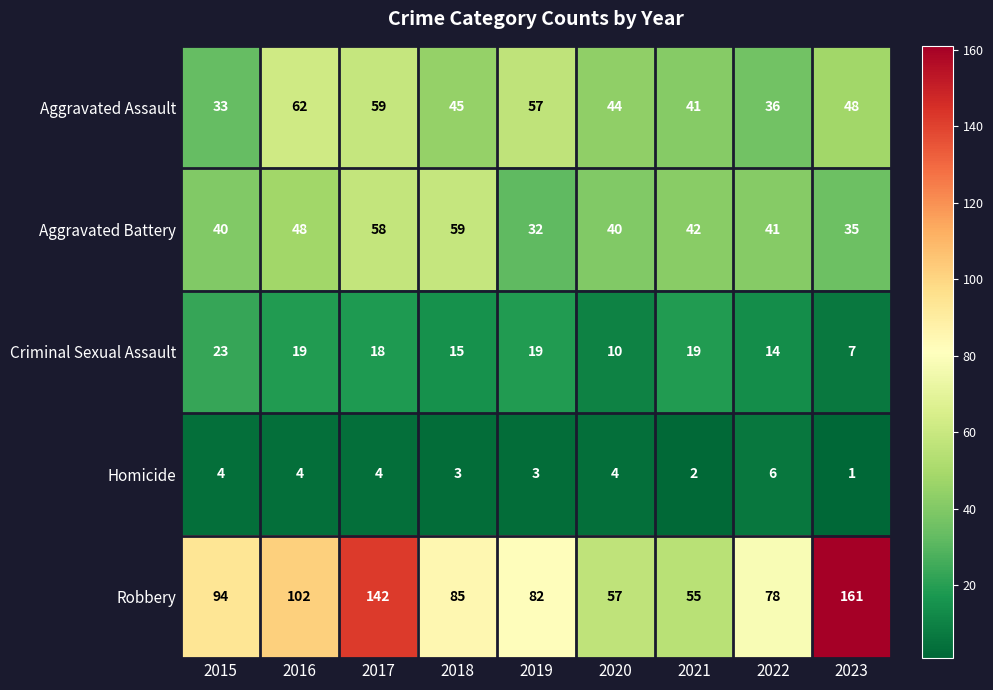

Count the number of data series in this chart.

5